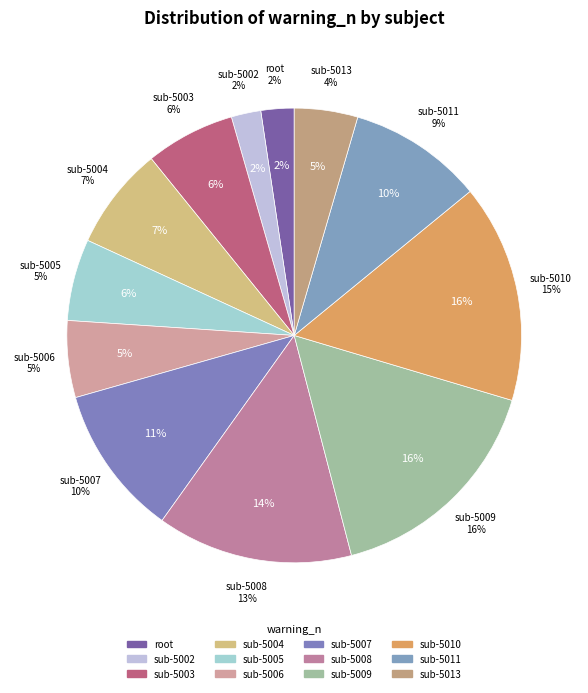

Is it true that sub-5009 is 9% of the pie?

False